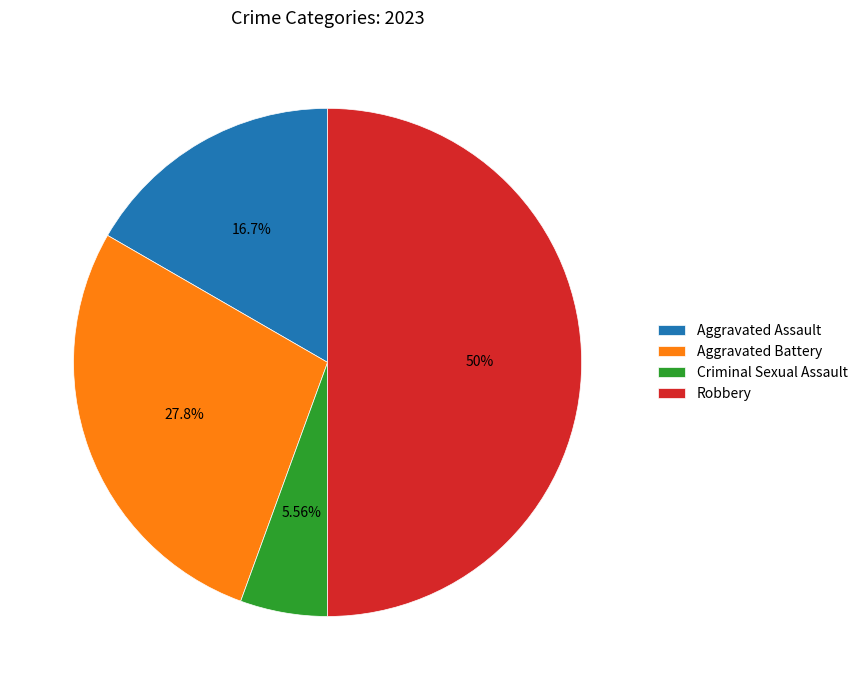

To the nearest percent, what is the difference between the largest and smallest slice percentages?

44%